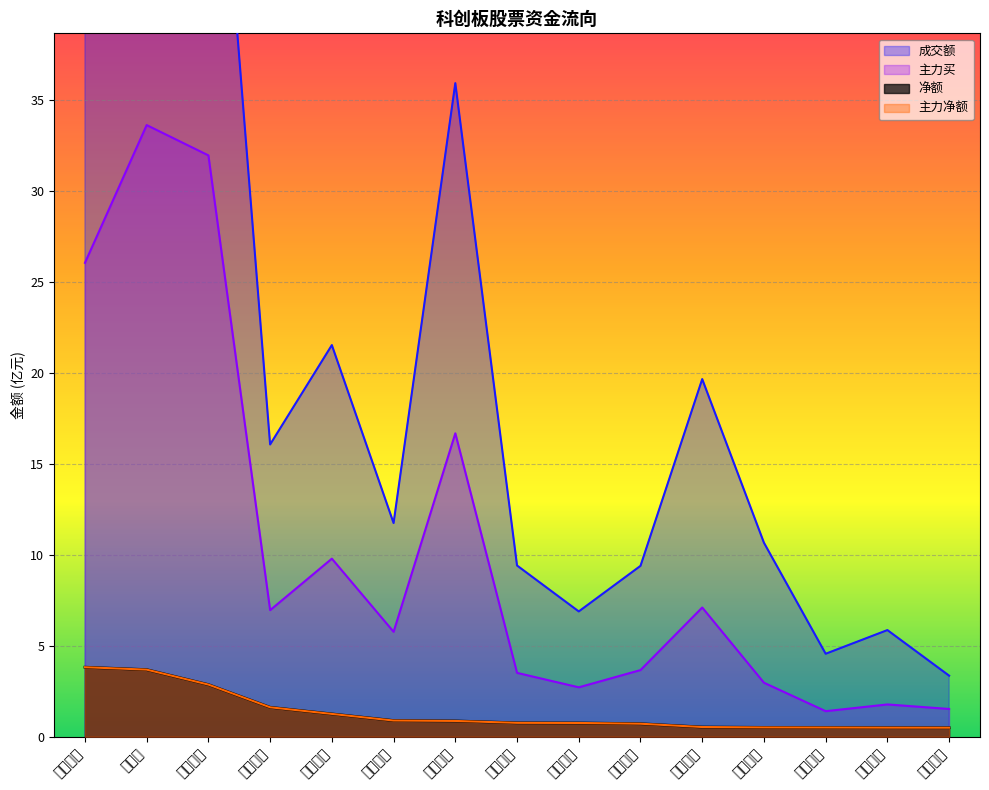

Between 海光信息 and 寒武纪, which series saw the biggest shift?

主力买